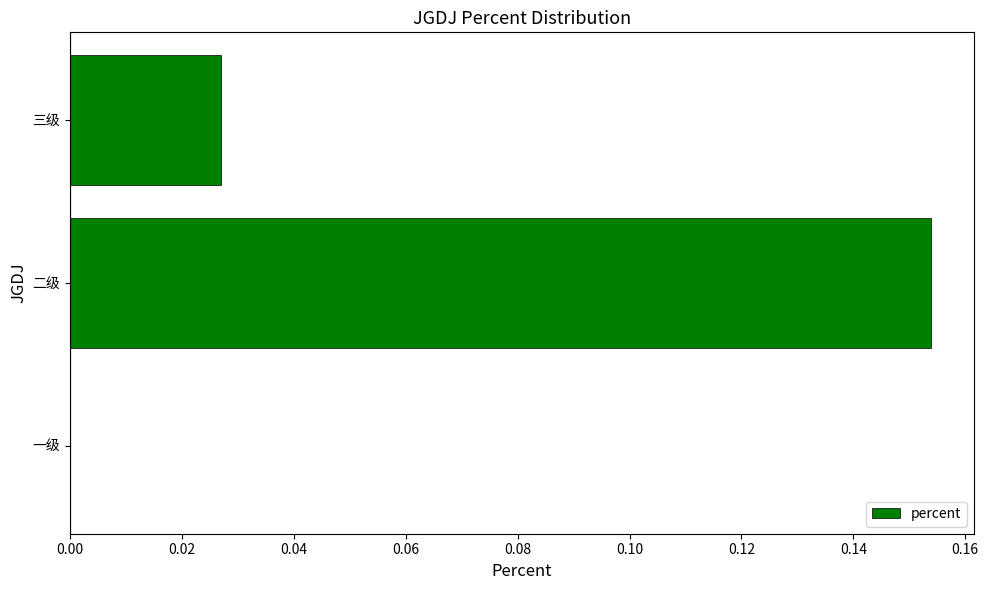

Which label corresponds to the largest value in the chart?

二级